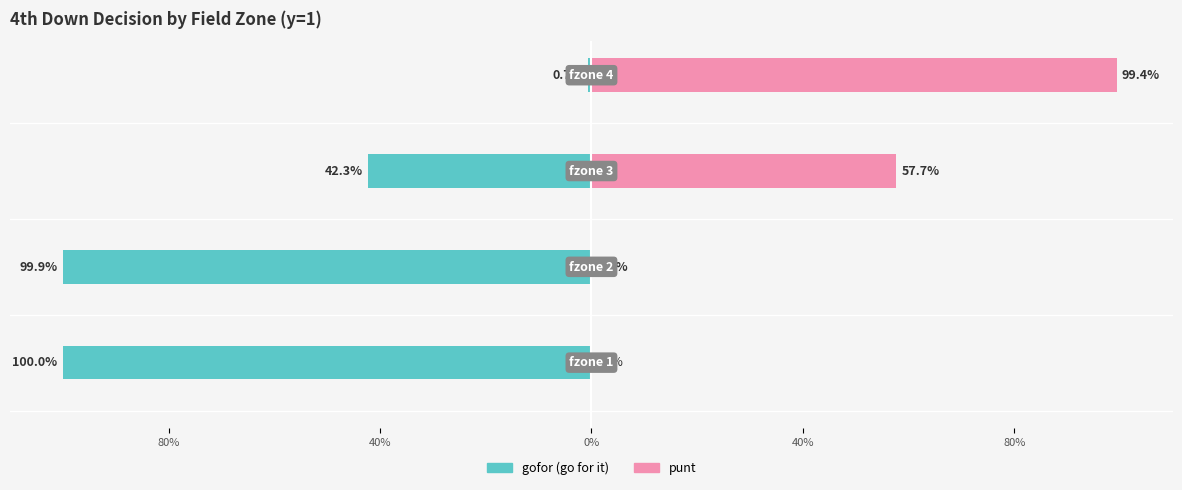

Which has a higher value, 80% or 40%?

40%